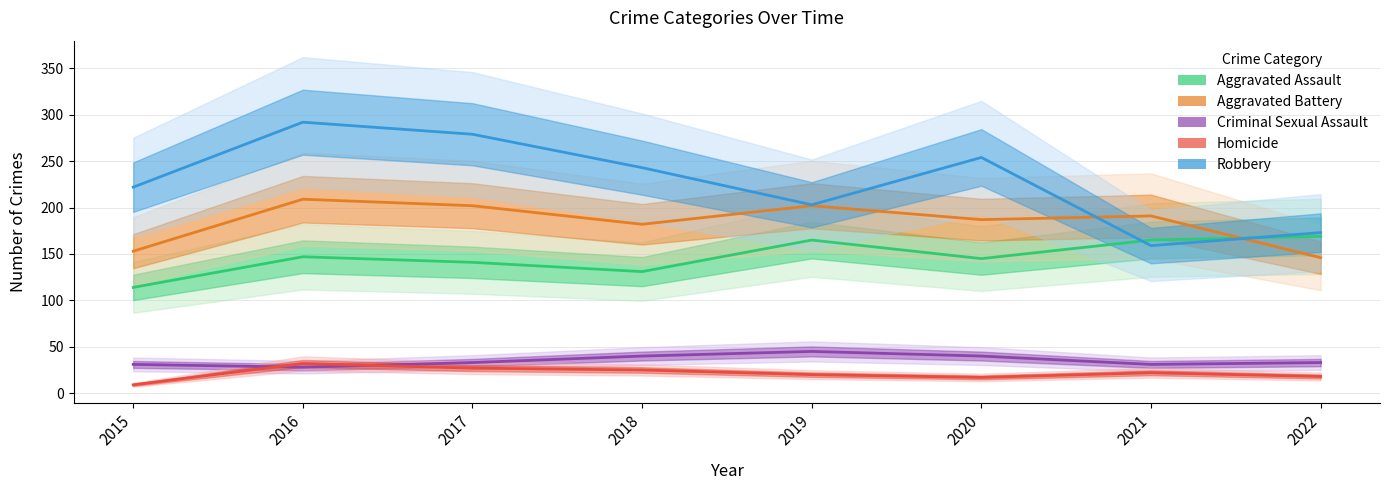

How many lines are shown in the chart?

5